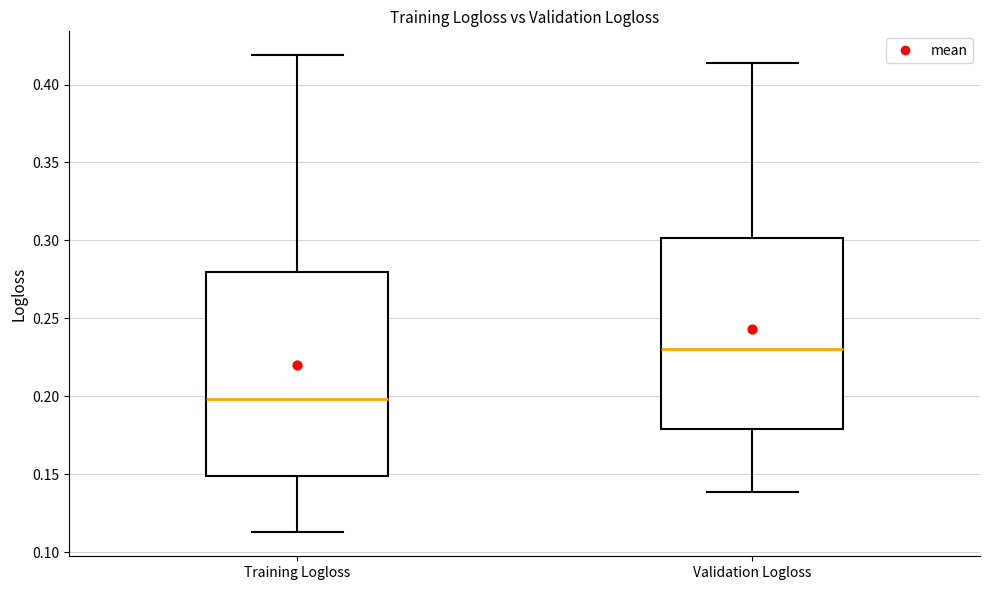

Comparing the boxes themselves (not the whiskers), which one is the tallest?

Training Logloss